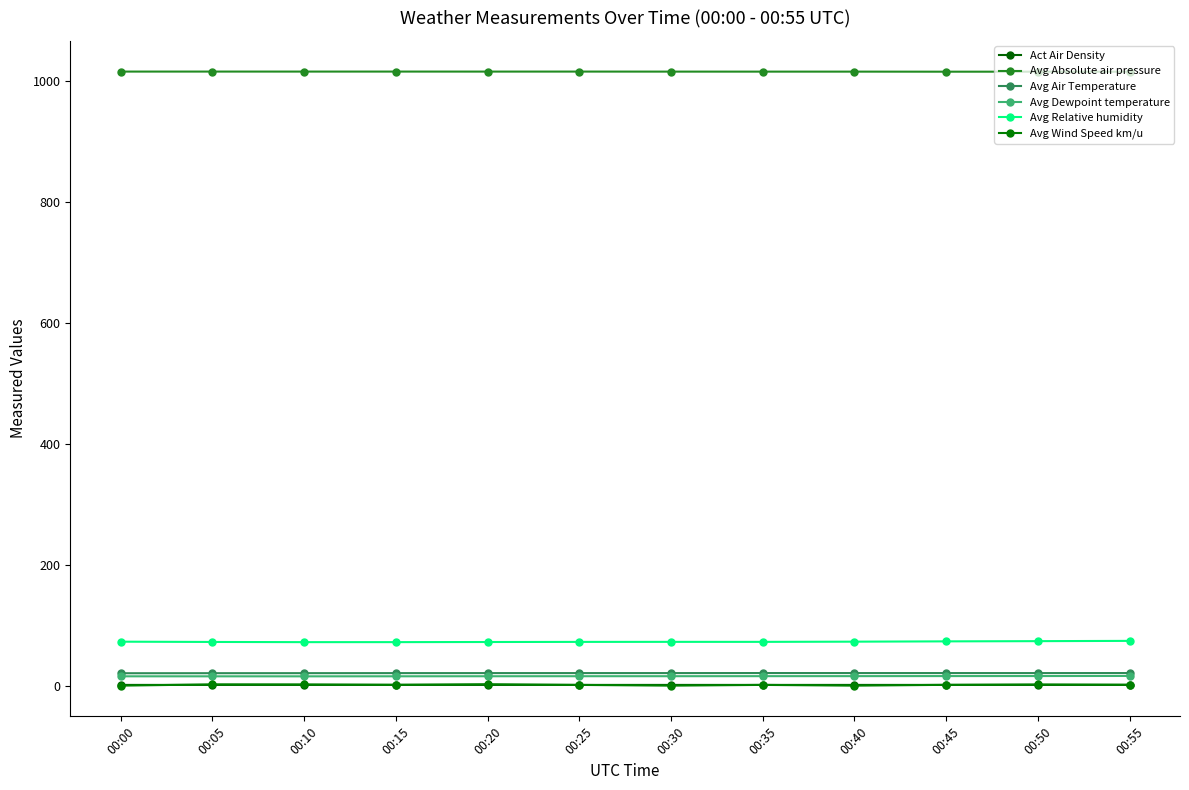

At which label does Avg Wind Speed km/u reach its peak?

00:20